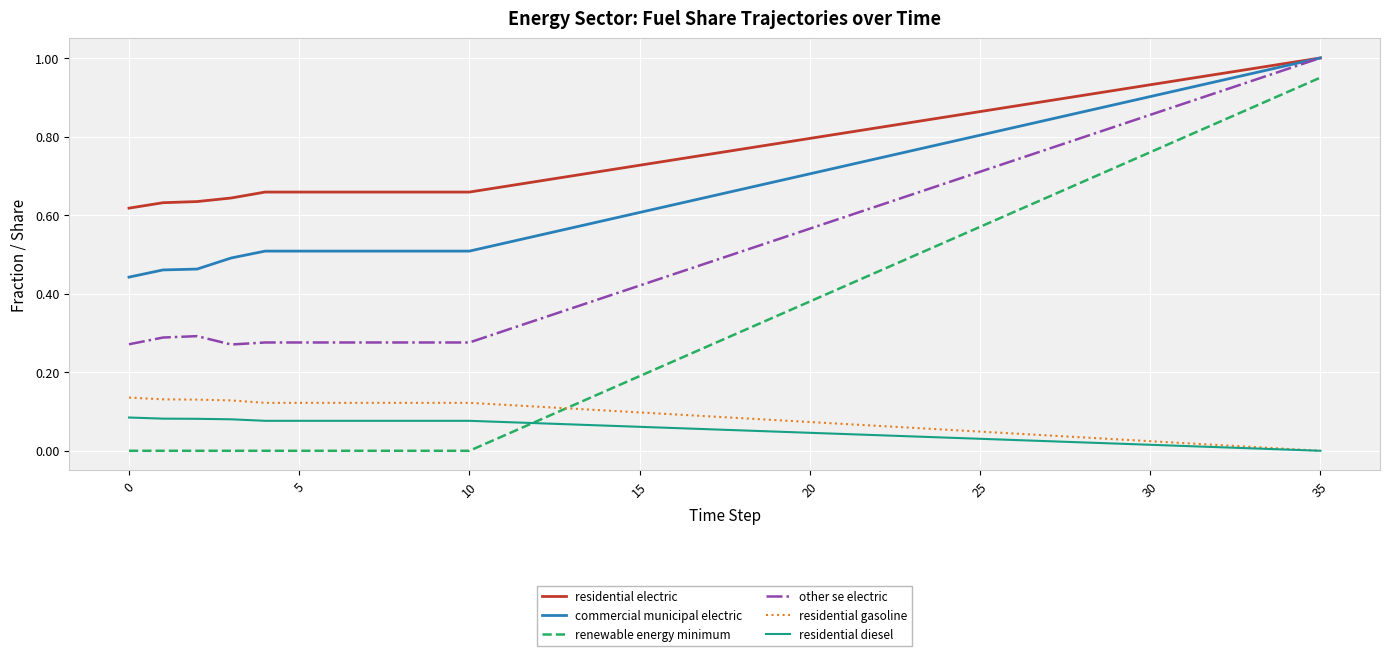

True or false: residential electric and residential gasoline intersect in this chart.

False